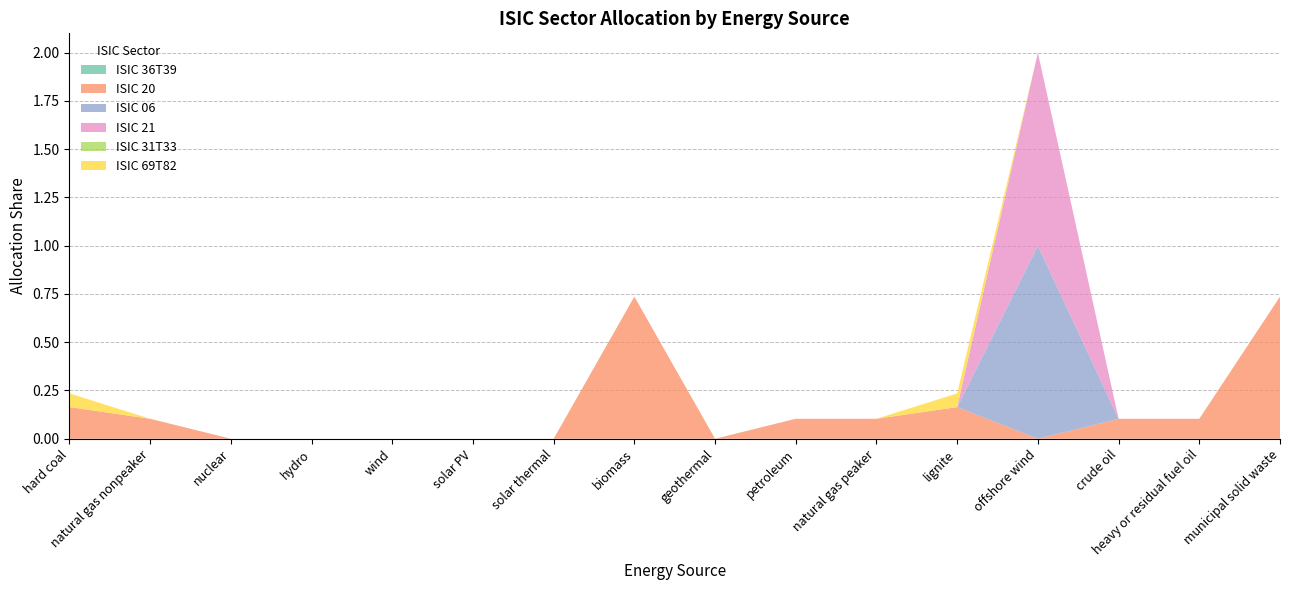

Reading right to left, extract all data points from this chart.

ISIC 36T39: 0.0	0.0	0.0	0.0	0.0	0.0	0.0	0.0	0.0	0.0	0.0	0.0	0.0	0.0	0.0	0.0
ISIC 20: 0.7	0.1	0.1	0.0	0.2	0.1	0.1	0.0	0.7	0.0	0.0	0.0	0.0	0.0	0.1	0.2
ISIC 06: 0.0	0.0	0.0	1.0	0.0	0.0	0.0	0.0	0.0	0.0	0.0	0.0	0.0	0.0	0.0	0.0
ISIC 21: 0.0	0.0	0.0	1.0	0.0	0.0	0.0	0.0	0.0	0.0	0.0	0.0	0.0	0.0	0.0	0.0
ISIC 31T33: 0.0	0.0	0.0	0.0	0.0	0.0	0.0	0.0	0.0	0.0	0.0	0.0	0.0	0.0	0.0	0.0
ISIC 69T82: 0.0	0.0	0.0	0.0	0.1	0.0	0.0	0.0	0.0	0.0	0.0	0.0	0.0	0.0	0.0	0.1